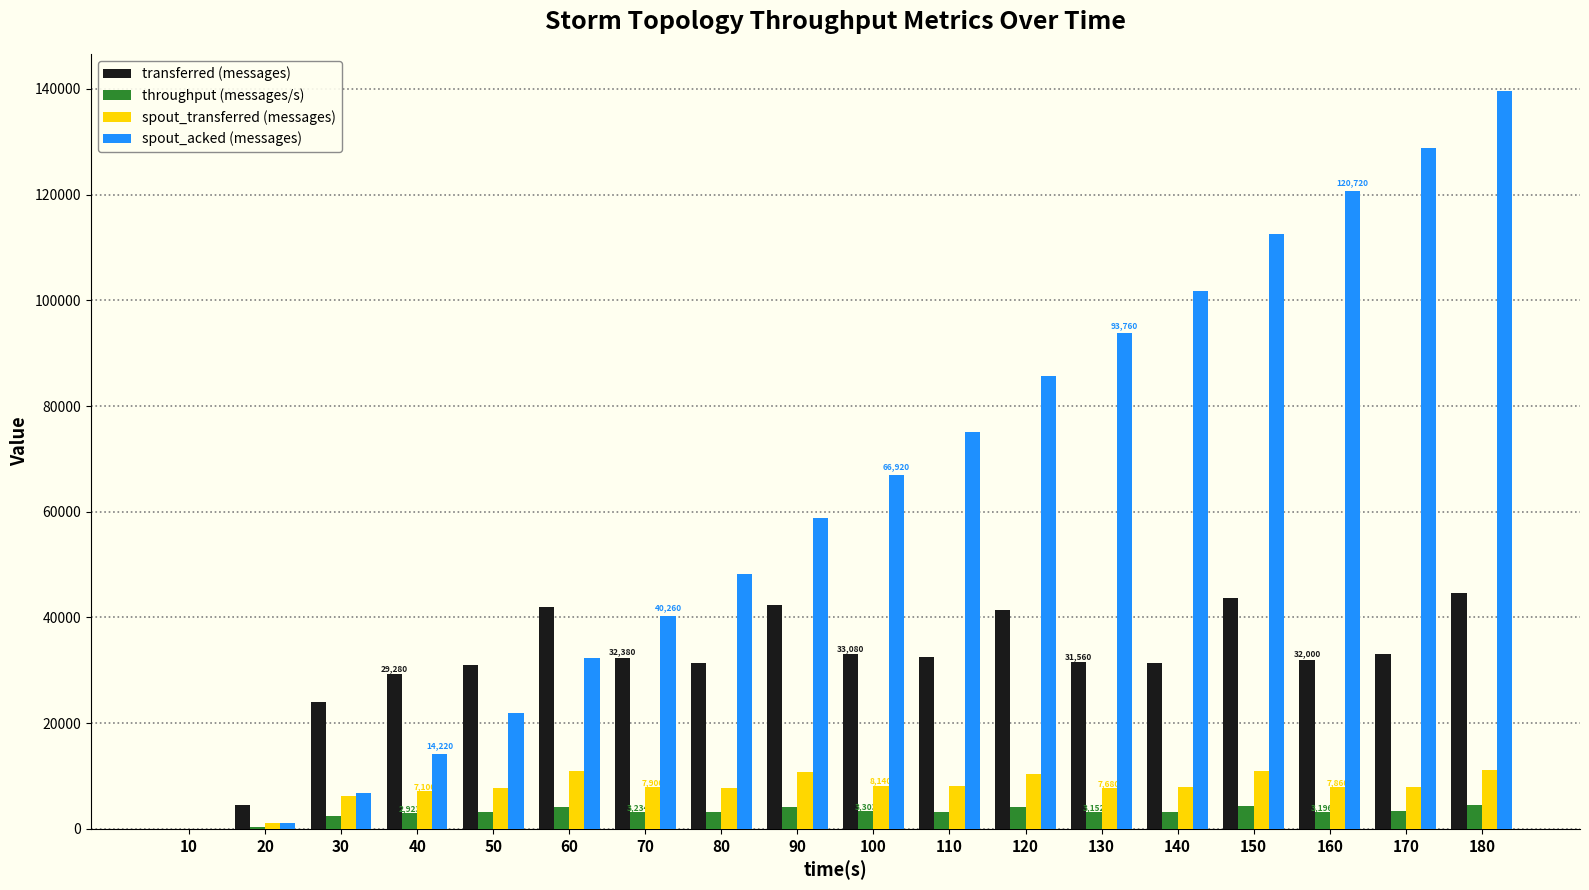

How many series are shown in this chart?

4